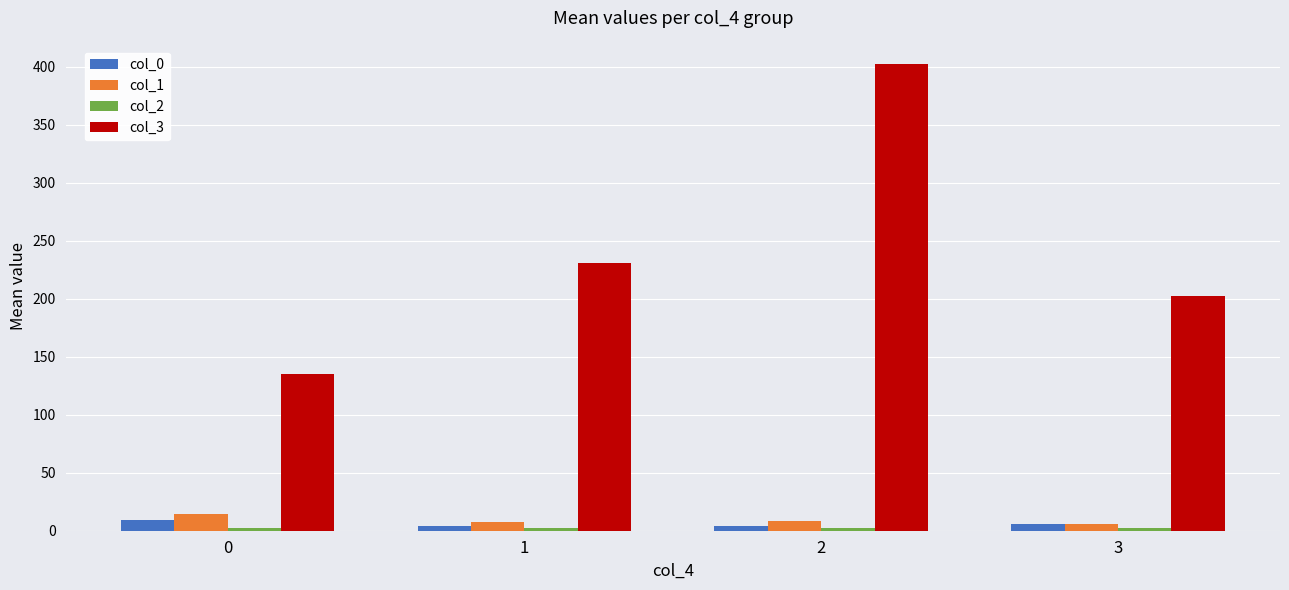

What is the value of the col_3 bar at the 3rd from the left?

402.3